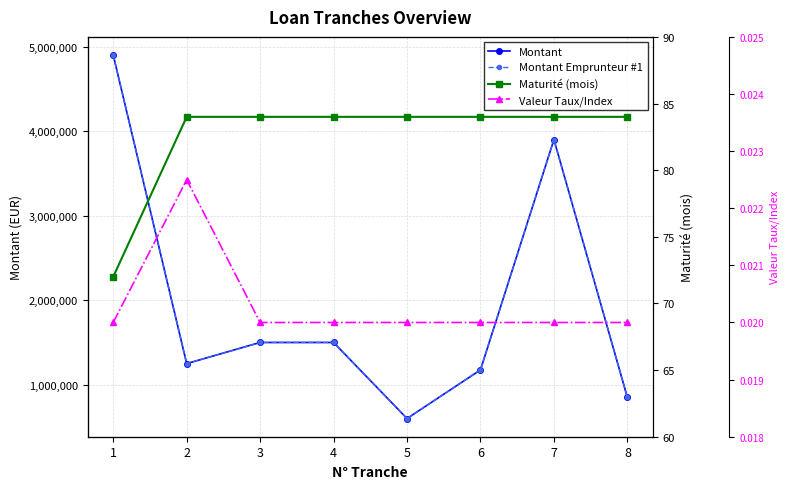

Where is the first local maximum for Valeur Taux/Index?

2